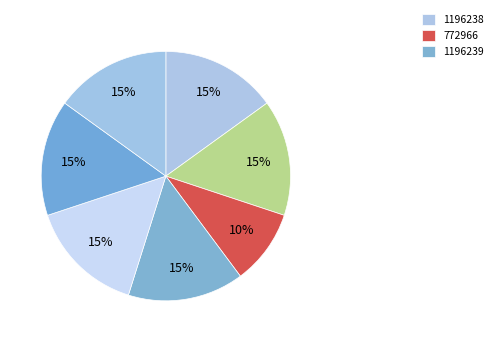

Rank the categories by value from lowest to highest.

772966, 1196236, 1196237, 1196238, 1196239, 1196280, 1196643